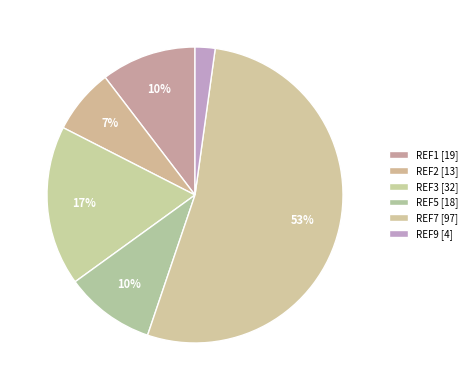

Count the number of slices in the pie.

6